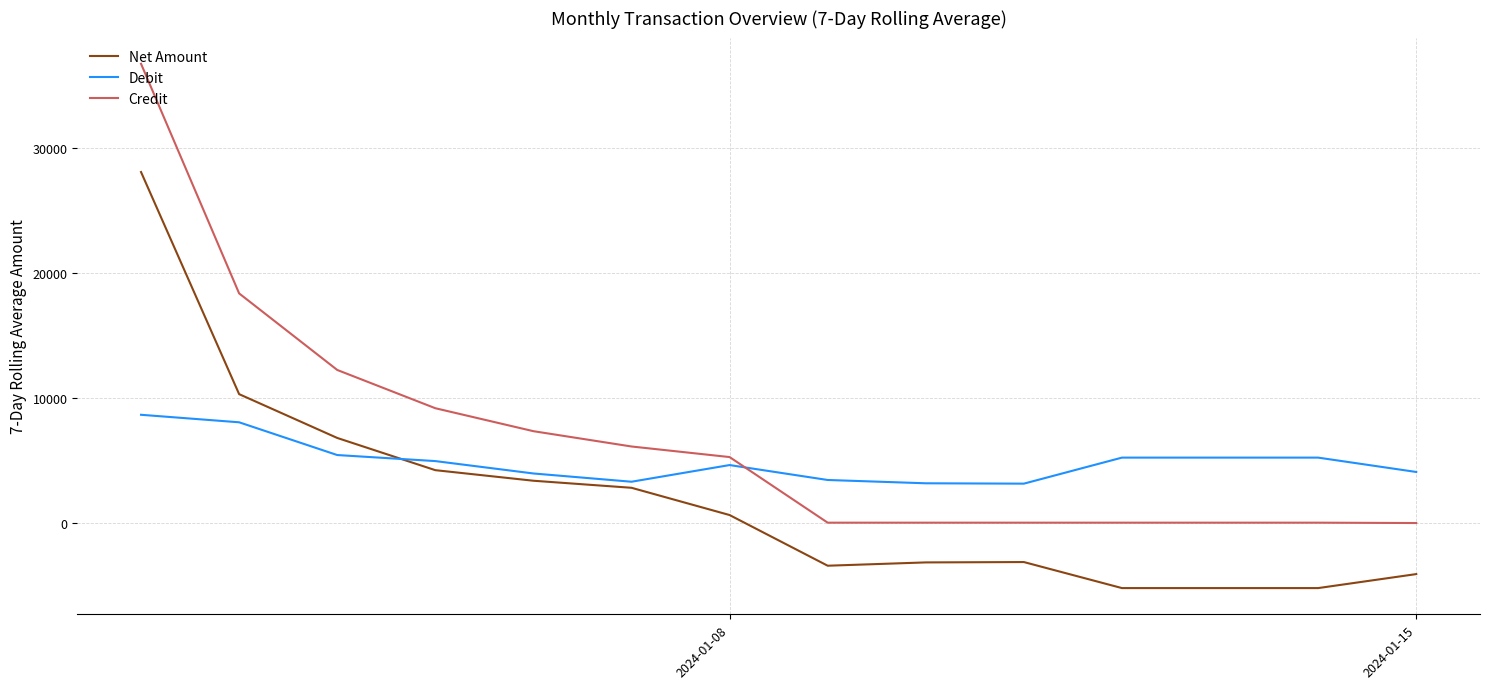

True or false: Debit and Credit intersect in this chart.

True